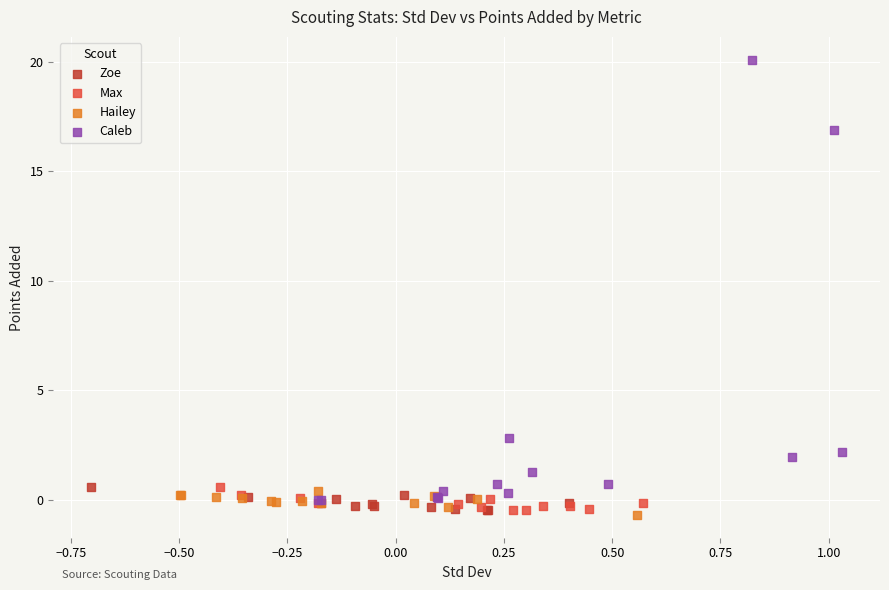

Which series reaches the maximum Y coordinate?

Caleb